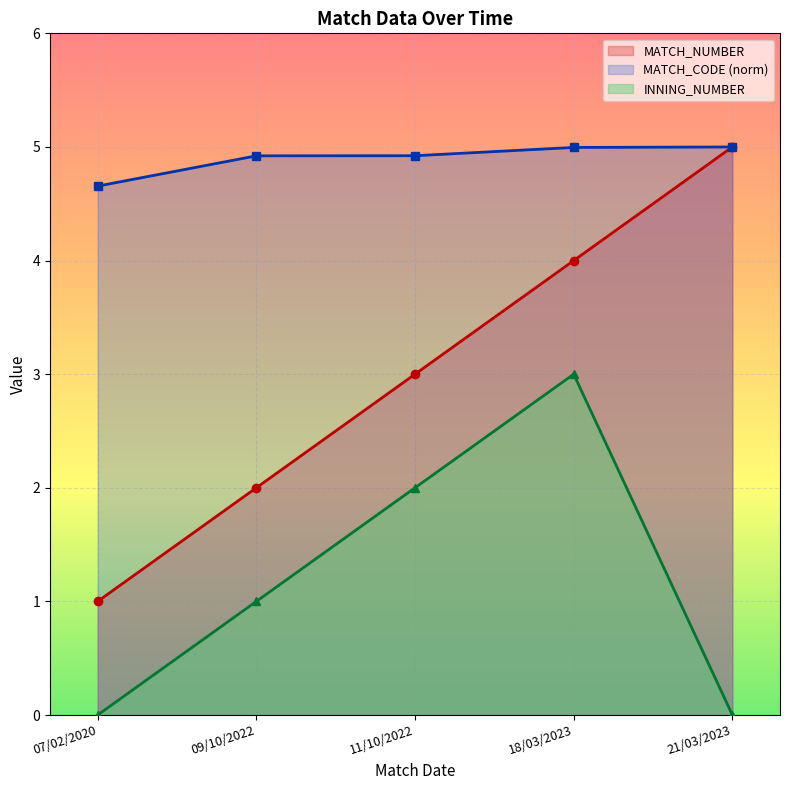

How many data points does each series have?

5